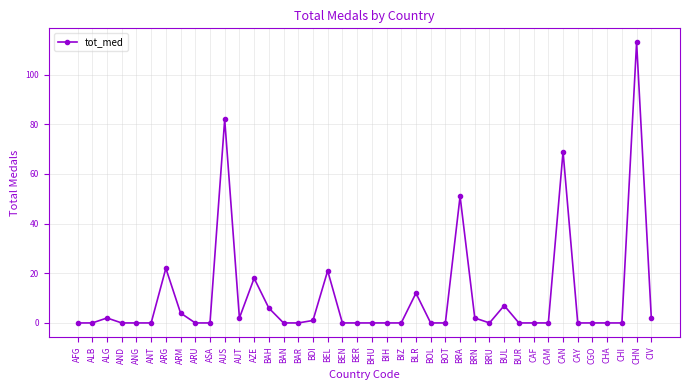

How many lines are shown in the chart?

1